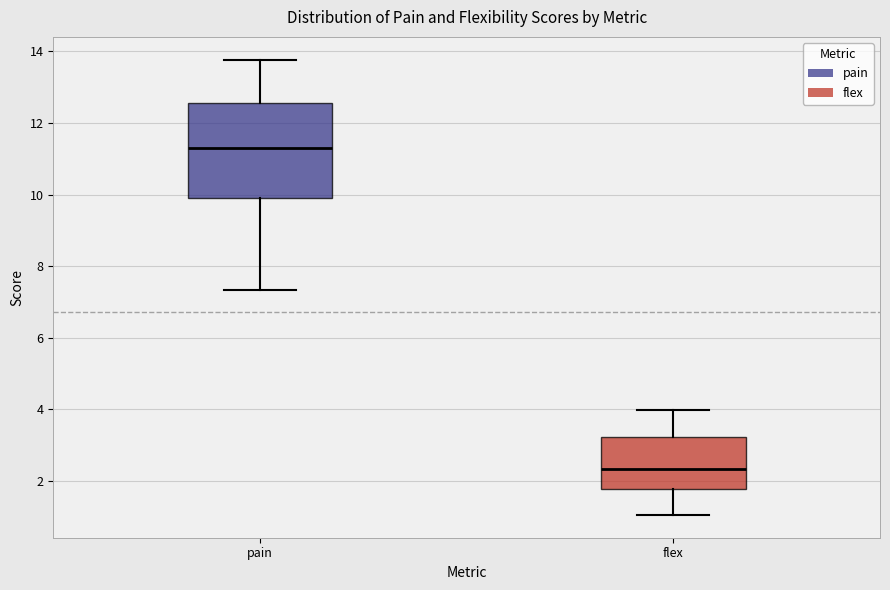

Which box has the highest median line?

pain